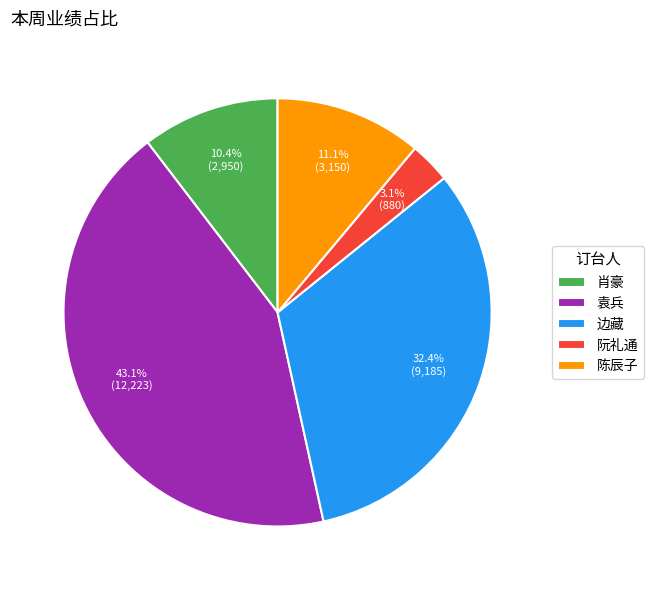

Between 袁兵 and 陈辰子, which is larger?

袁兵